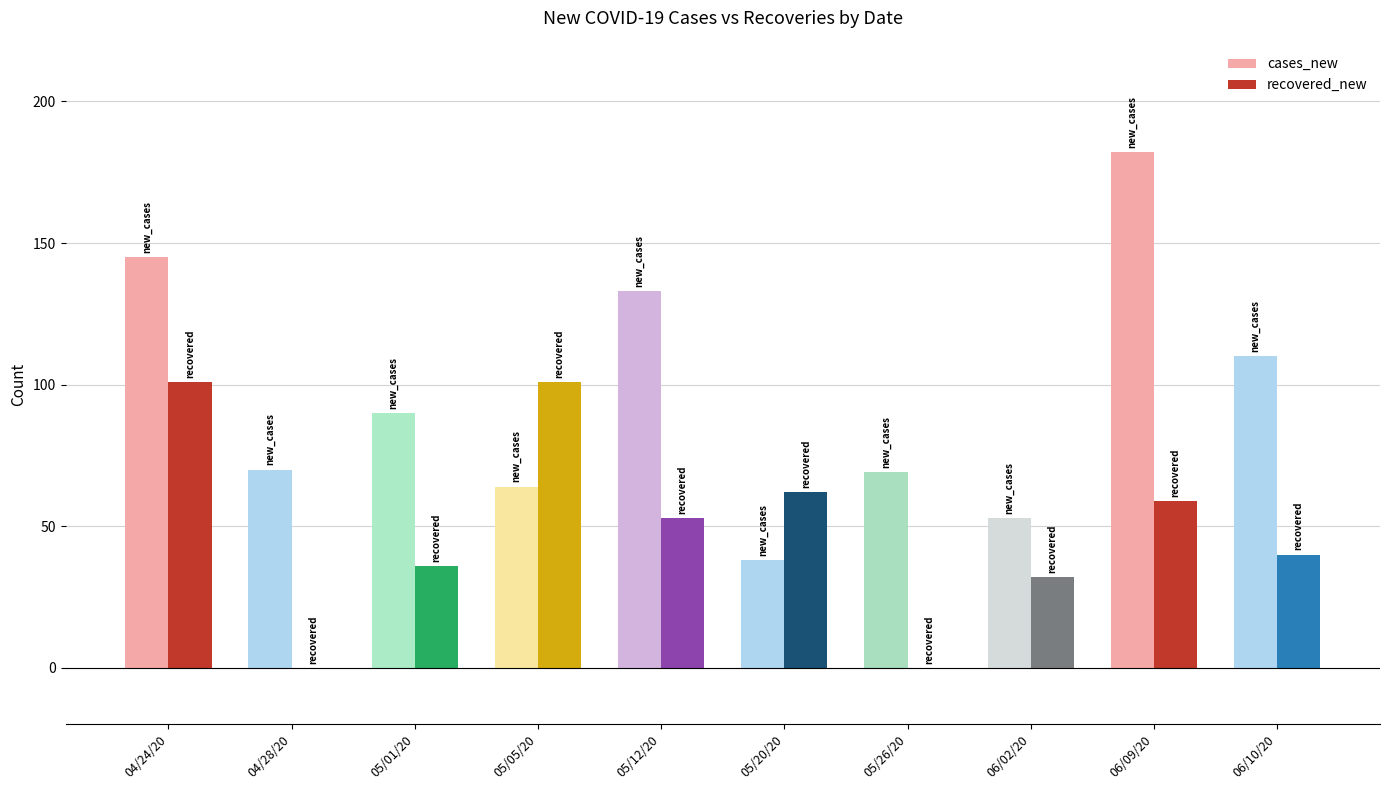

Is it true that cases_new equals 133 at 05/12/20?

True